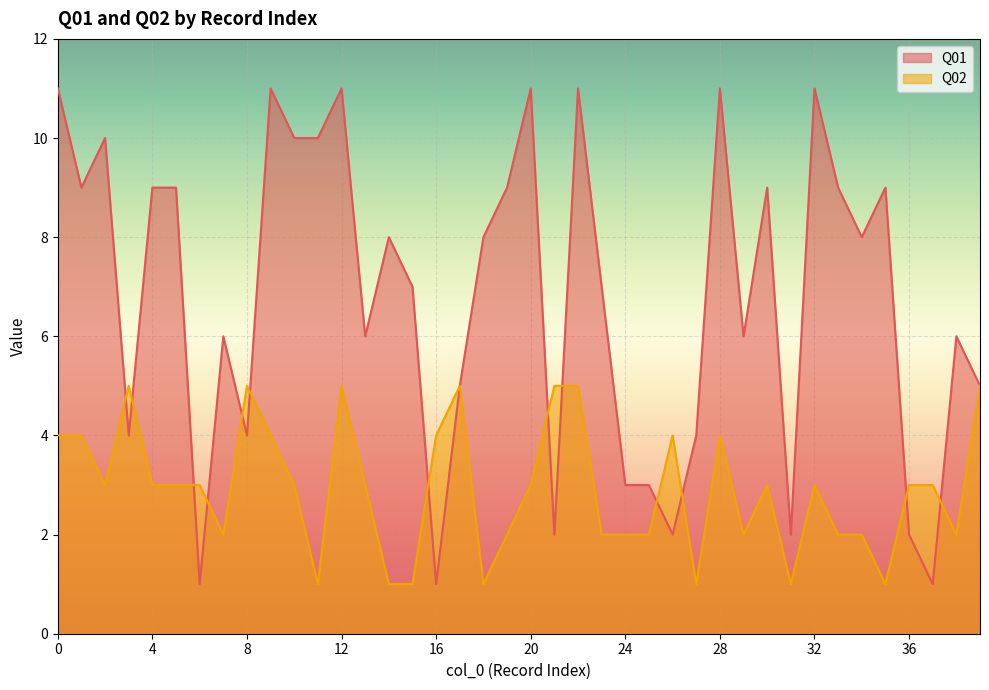

What is the average value of the Q01 series?

7